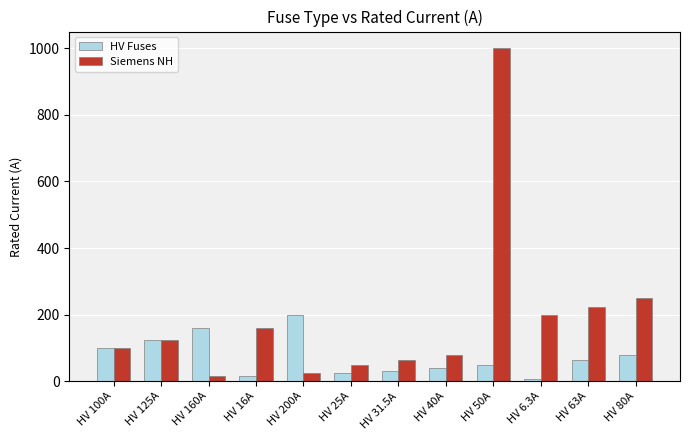

What is the spread (max minus min) of values at HV 6.3A?

193.7